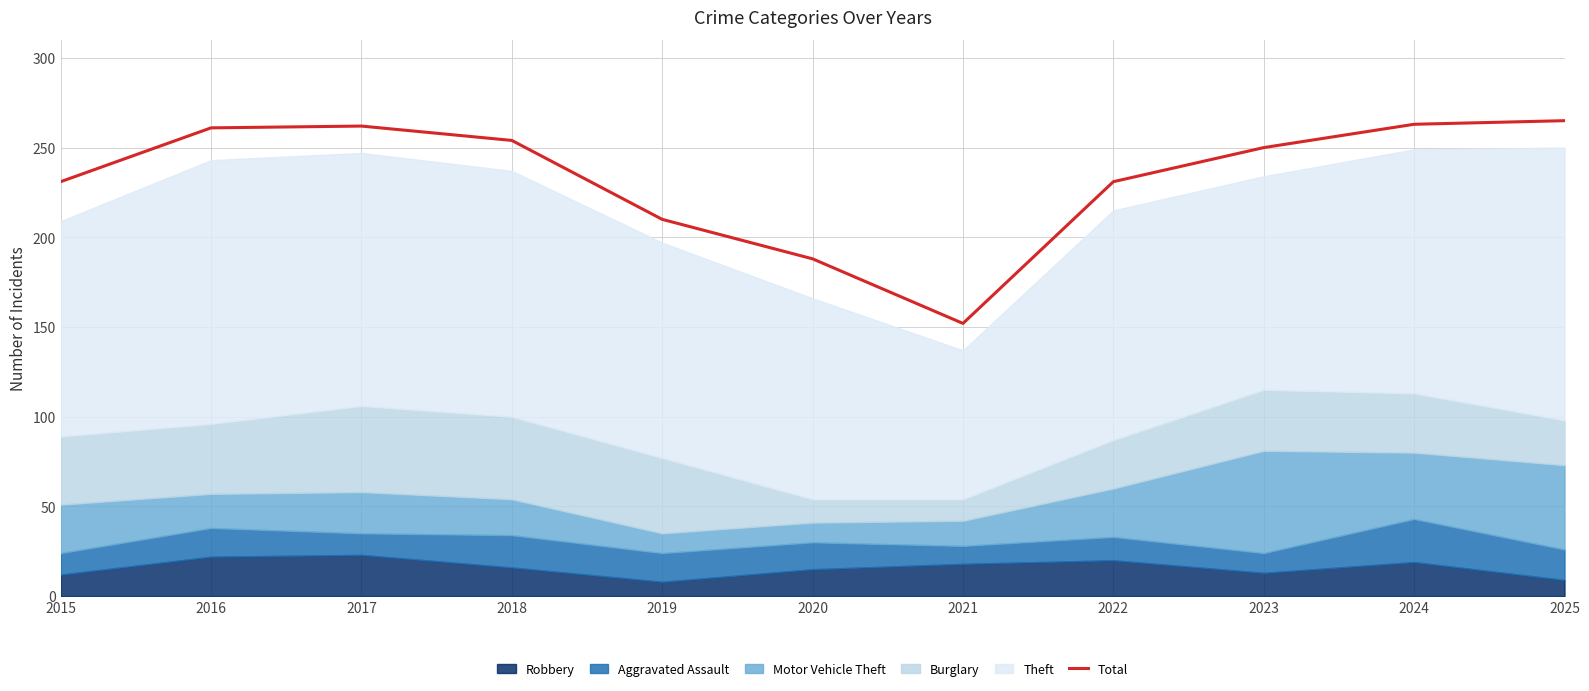

Does the chart display data point markers on the line(s)?

No